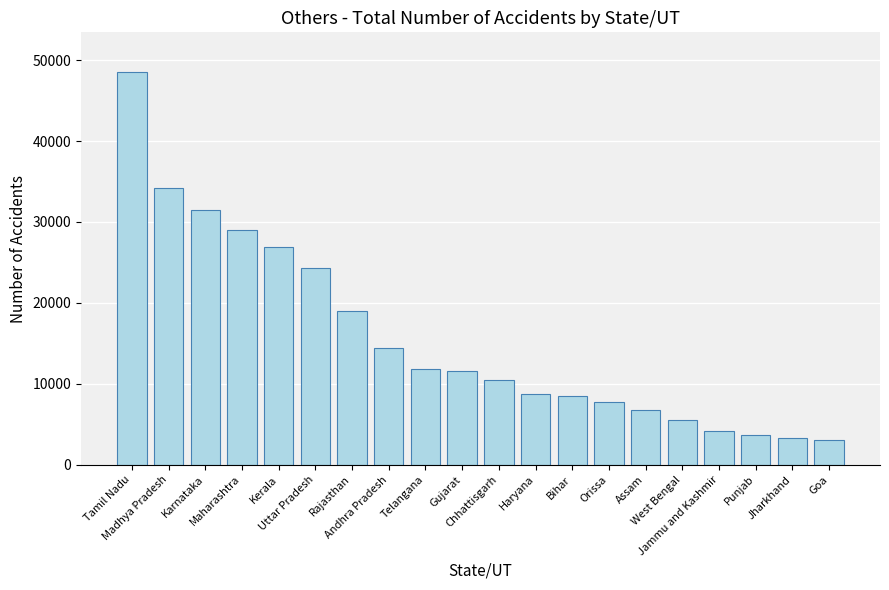

What is the ratio of the value at Jammu and Kashmir to the value at Maharashtra?

0.1